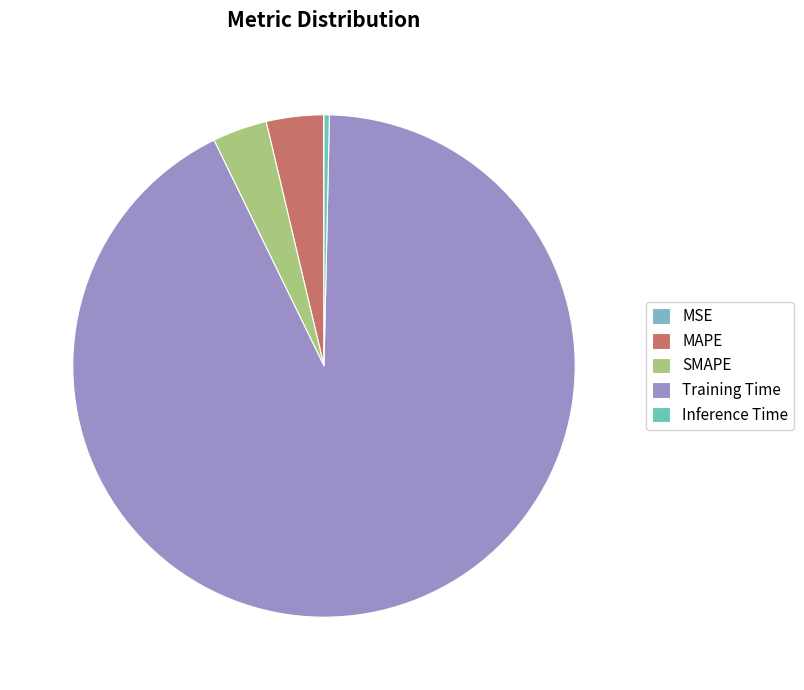

What is the change in value from Training Time to Inference Time?

-2.4